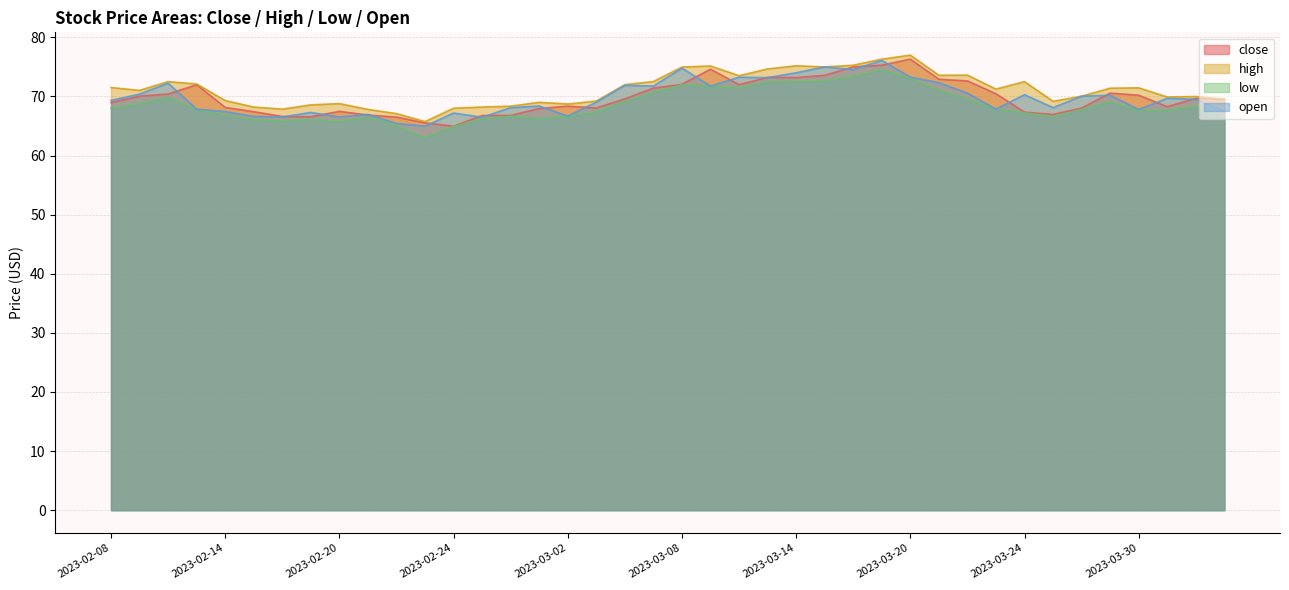

What is the value of the open point at the 9th from the left?

66.5